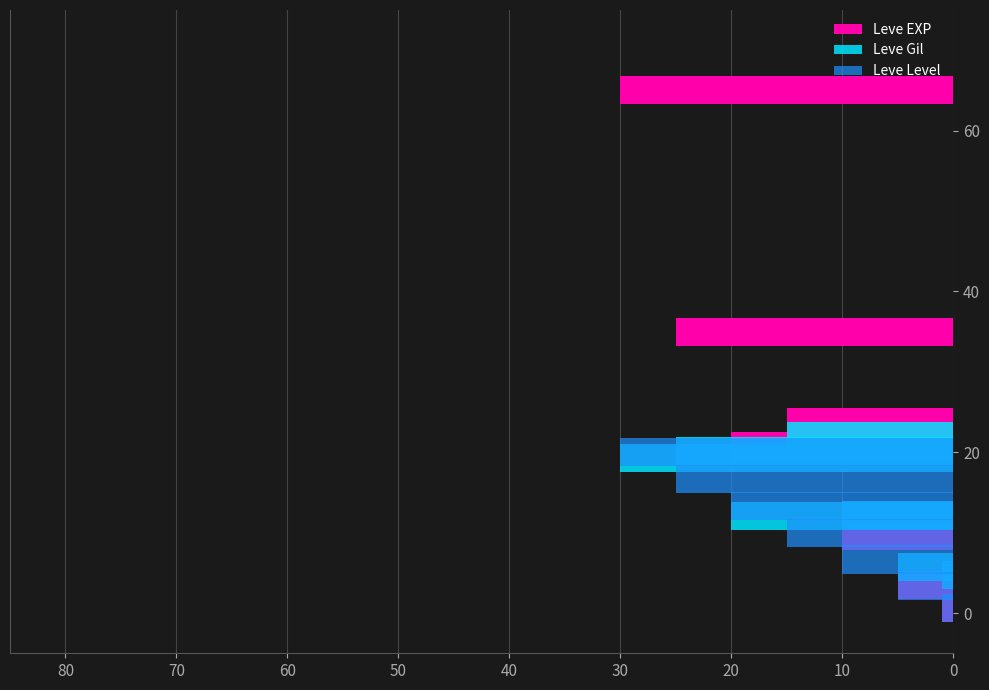

What is the sum of the Leve EXP values at 30 and 10?

20